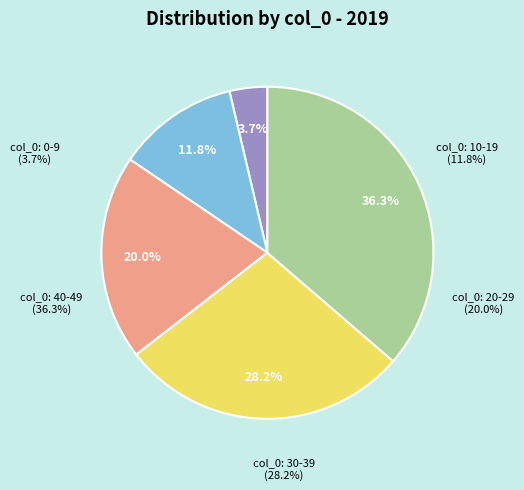

Does 10 represent more than half of the total?

No